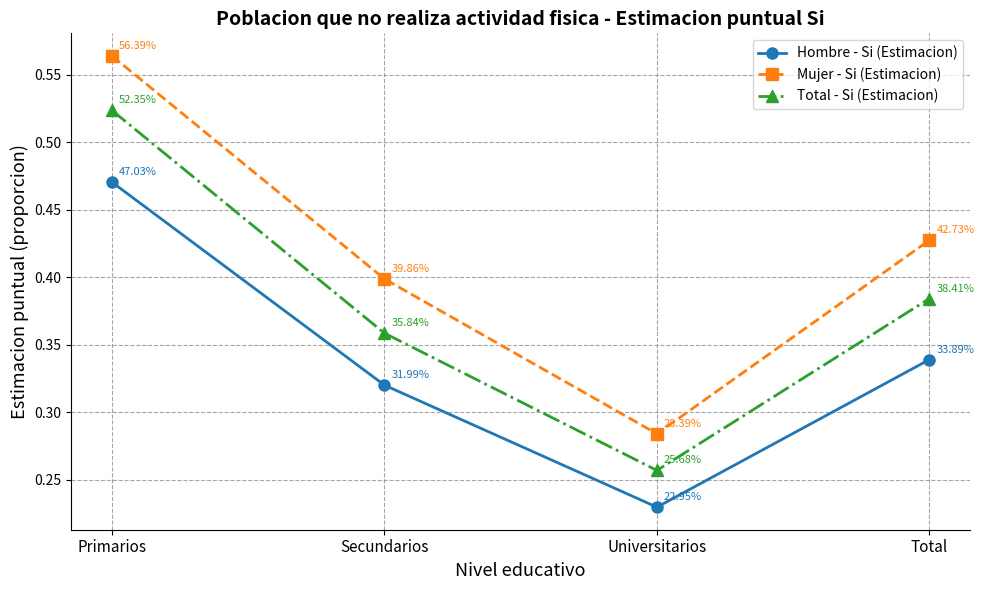

True or false: Hombre - Si (Estimacion) and Total - Si (Estimacion) cross at least once.

False